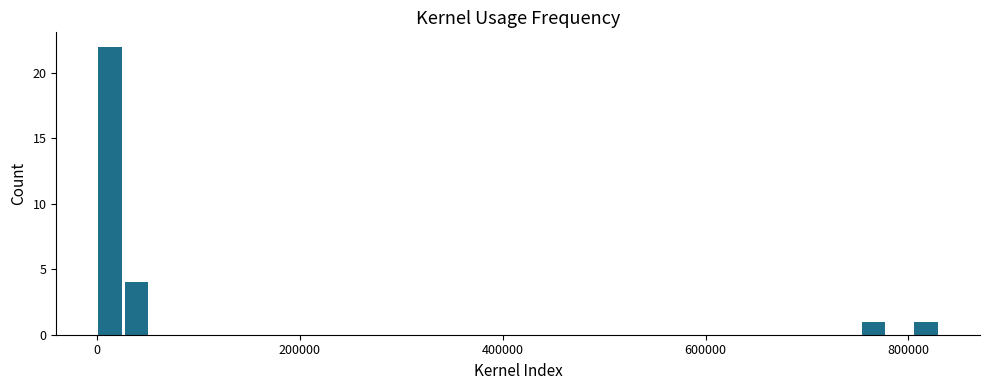

Around what value on the x-axis is the tallest bar? Give the approximate position of its centre, as read against the axis.

20000